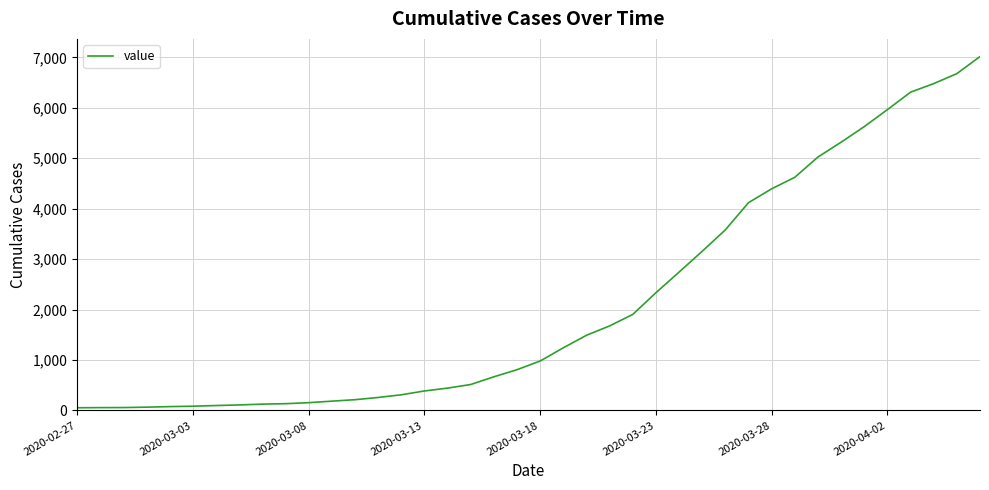

What is the difference between the maximum and minimum values?

6964